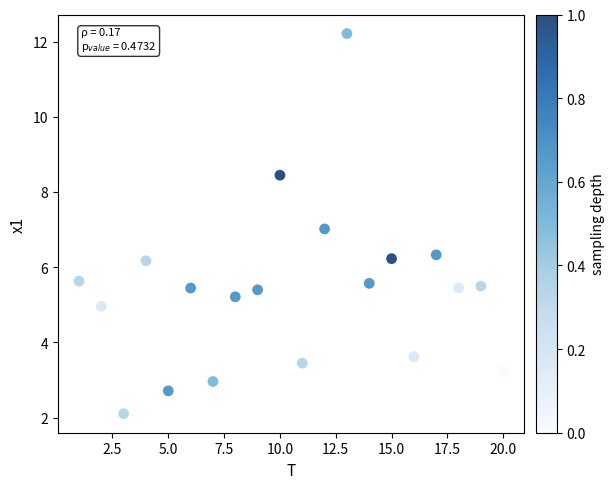

What is the range of X values (max minus min)?

19.0